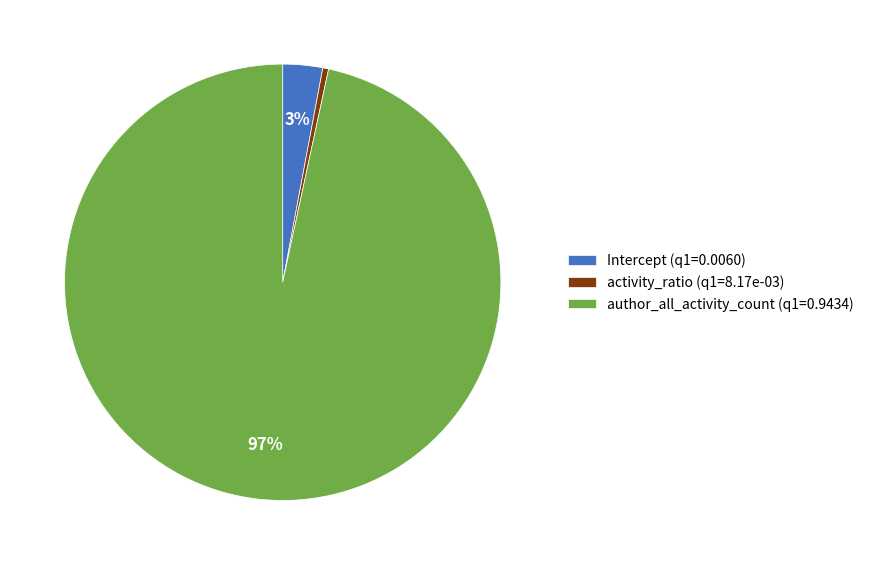

To the nearest percent, what percentage of the pie is author_all_activity_count?

97%